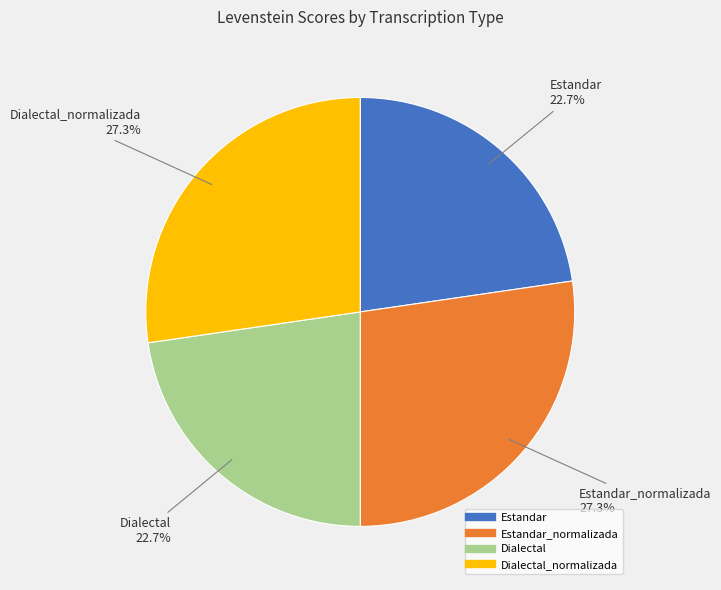

Is there any slice that represents more than half of the pie?

No